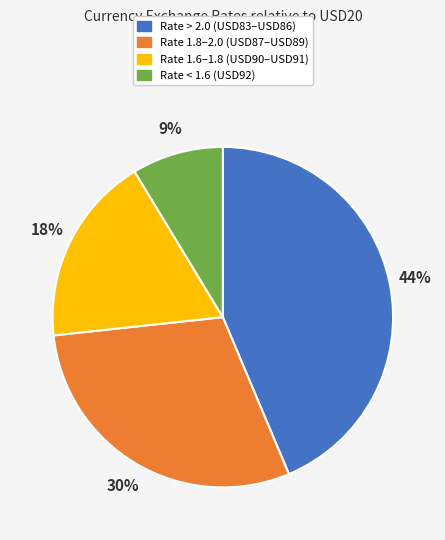

To the nearest percent, what percentage of the pie is Rate 1.6–1.8 (USD90–USD91)?

18%